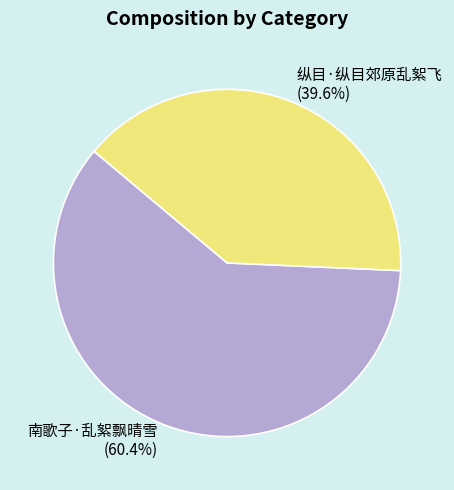

To the nearest percent, what is the combined percentage of 纵目·纵目郊原乱絮飞 and 南歌子·乱絮飘晴雪?

100%